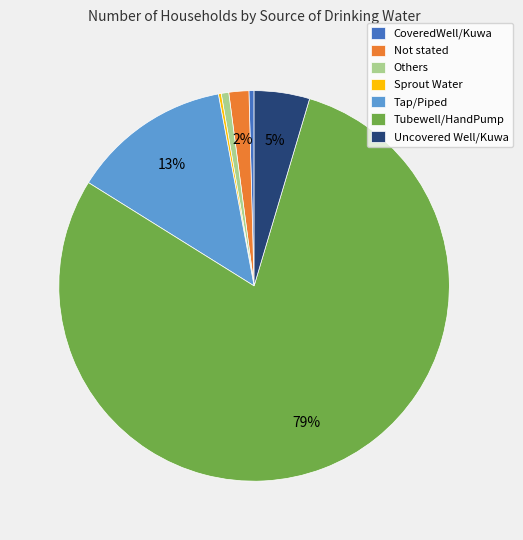

Is there any slice that represents more than half of the pie?

Yes